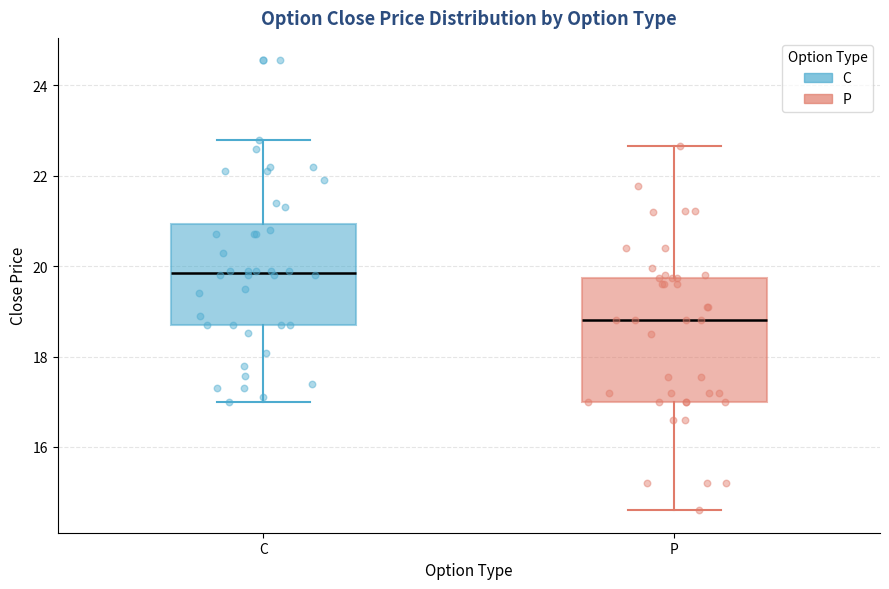

Which box has the lowest median line?

P